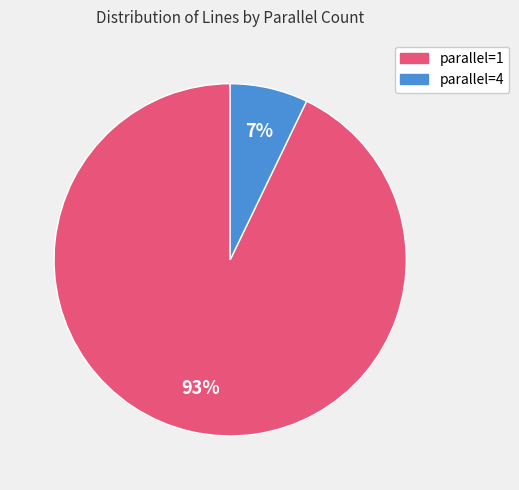

Is there a majority slice in this chart?

Yes